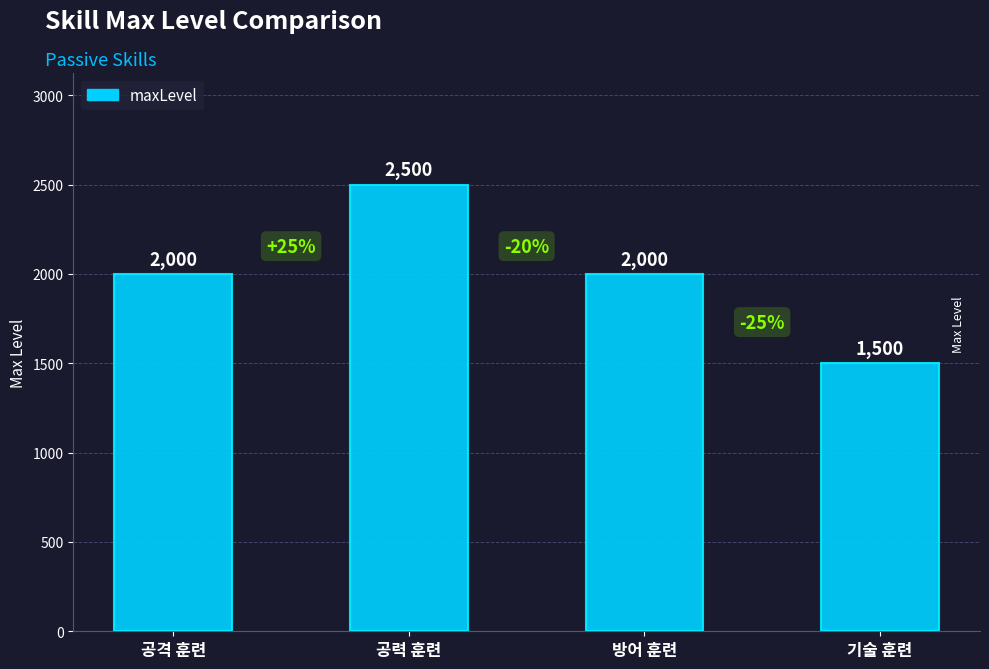

The chart shows a value of 1500 at 기술 훈련. True or false?

True